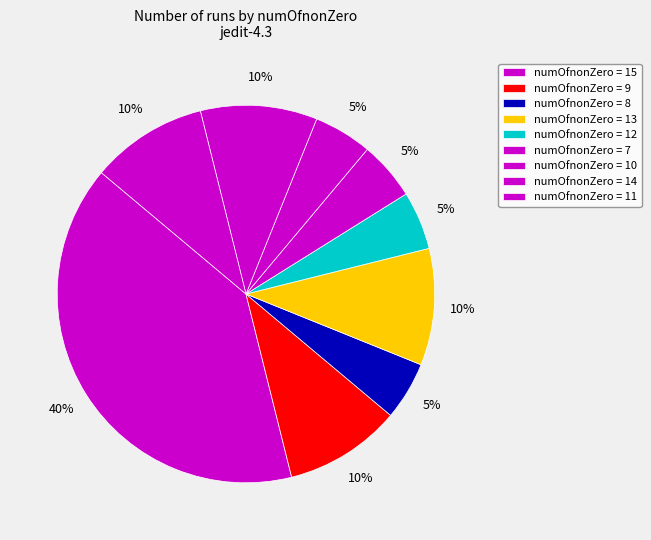

How many segments does this pie chart have?

9